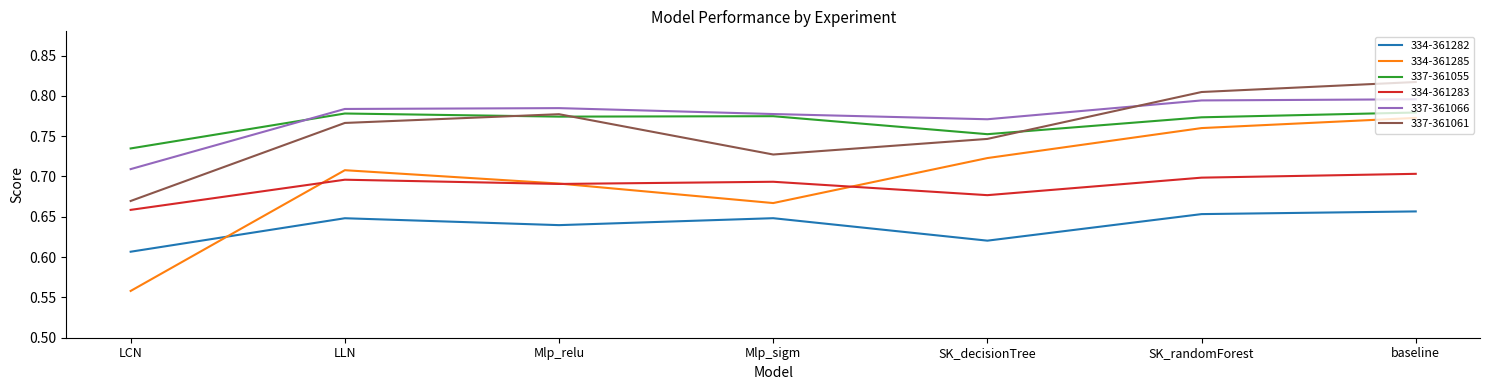

At which category does 337-361061 reach its first local valley?

Mlp_sigm